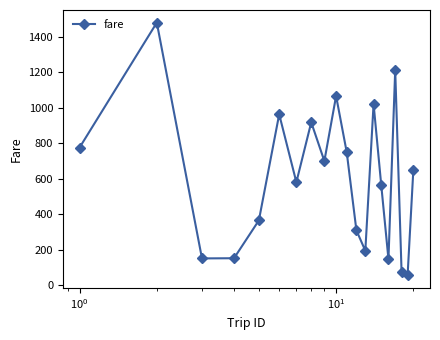

What is the difference between the second highest and minimum values?

1155